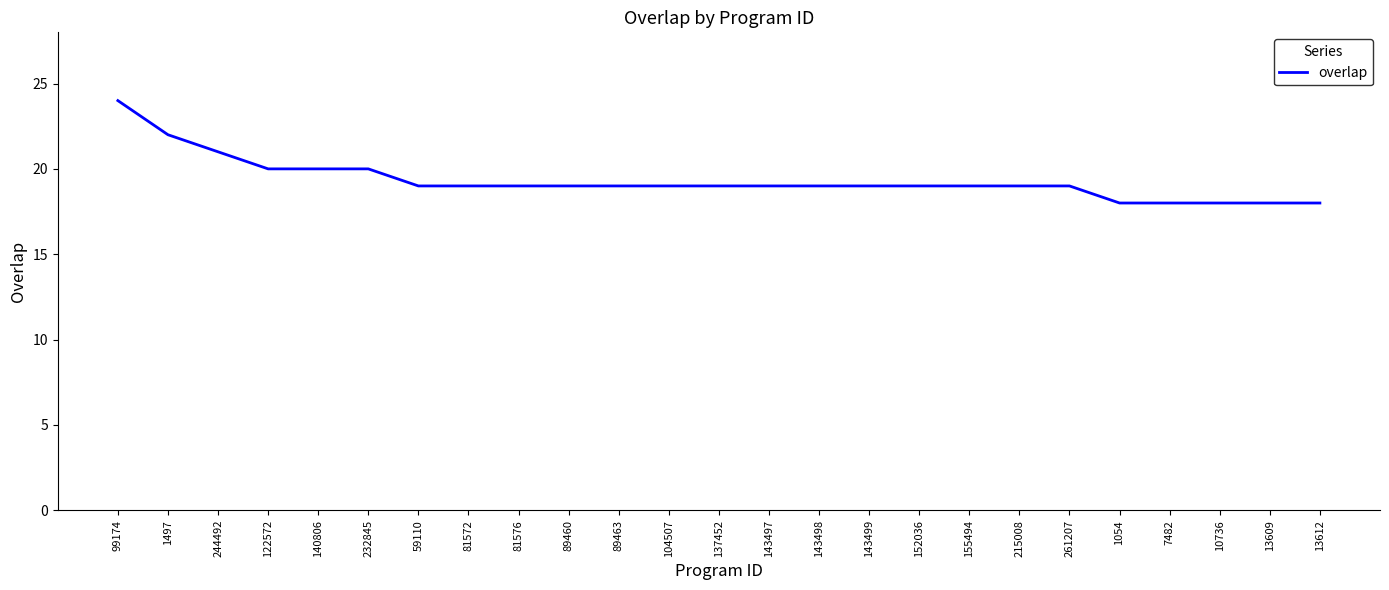

Count the values in the range 19 to 20.

17